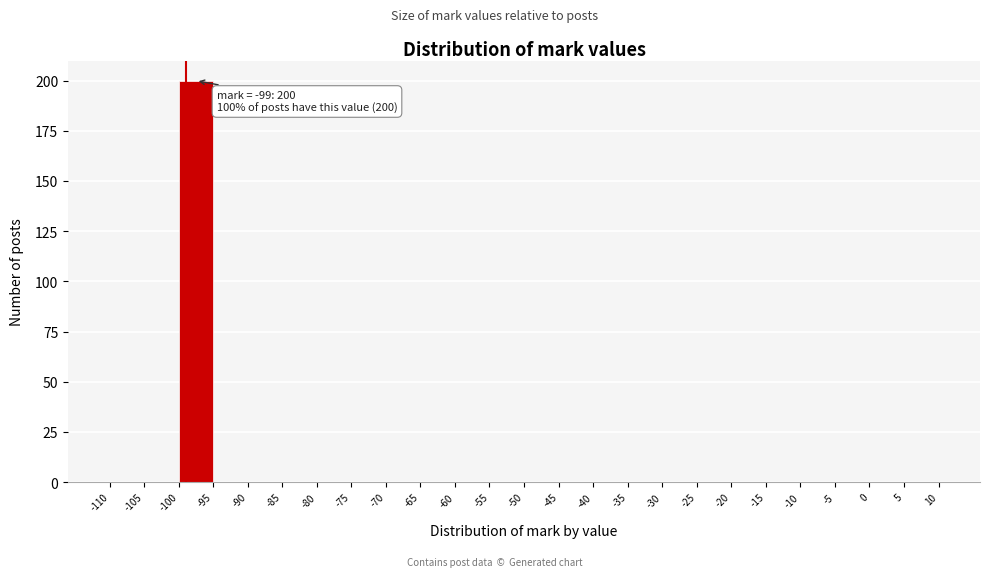

Over which range of the x-axis is the bar tallest?

-100 to -95